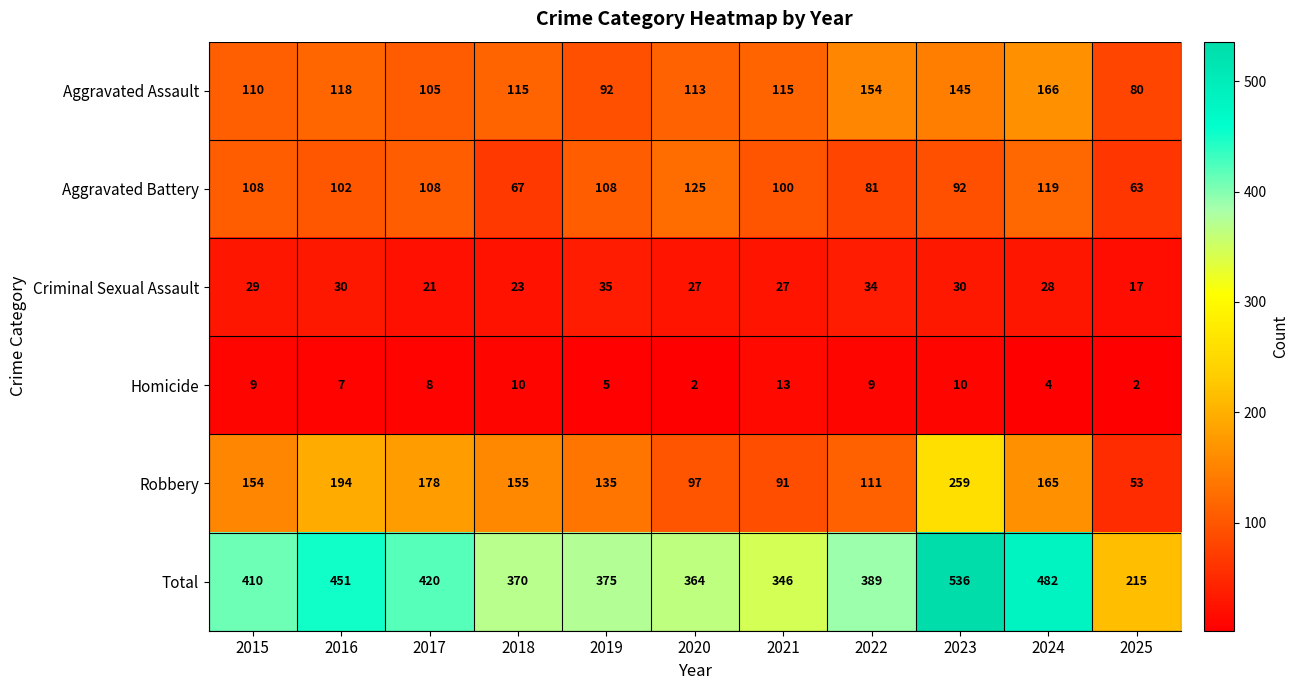

What is the difference between the maximum and second lowest values in the Criminal Sexual Assault series?

14